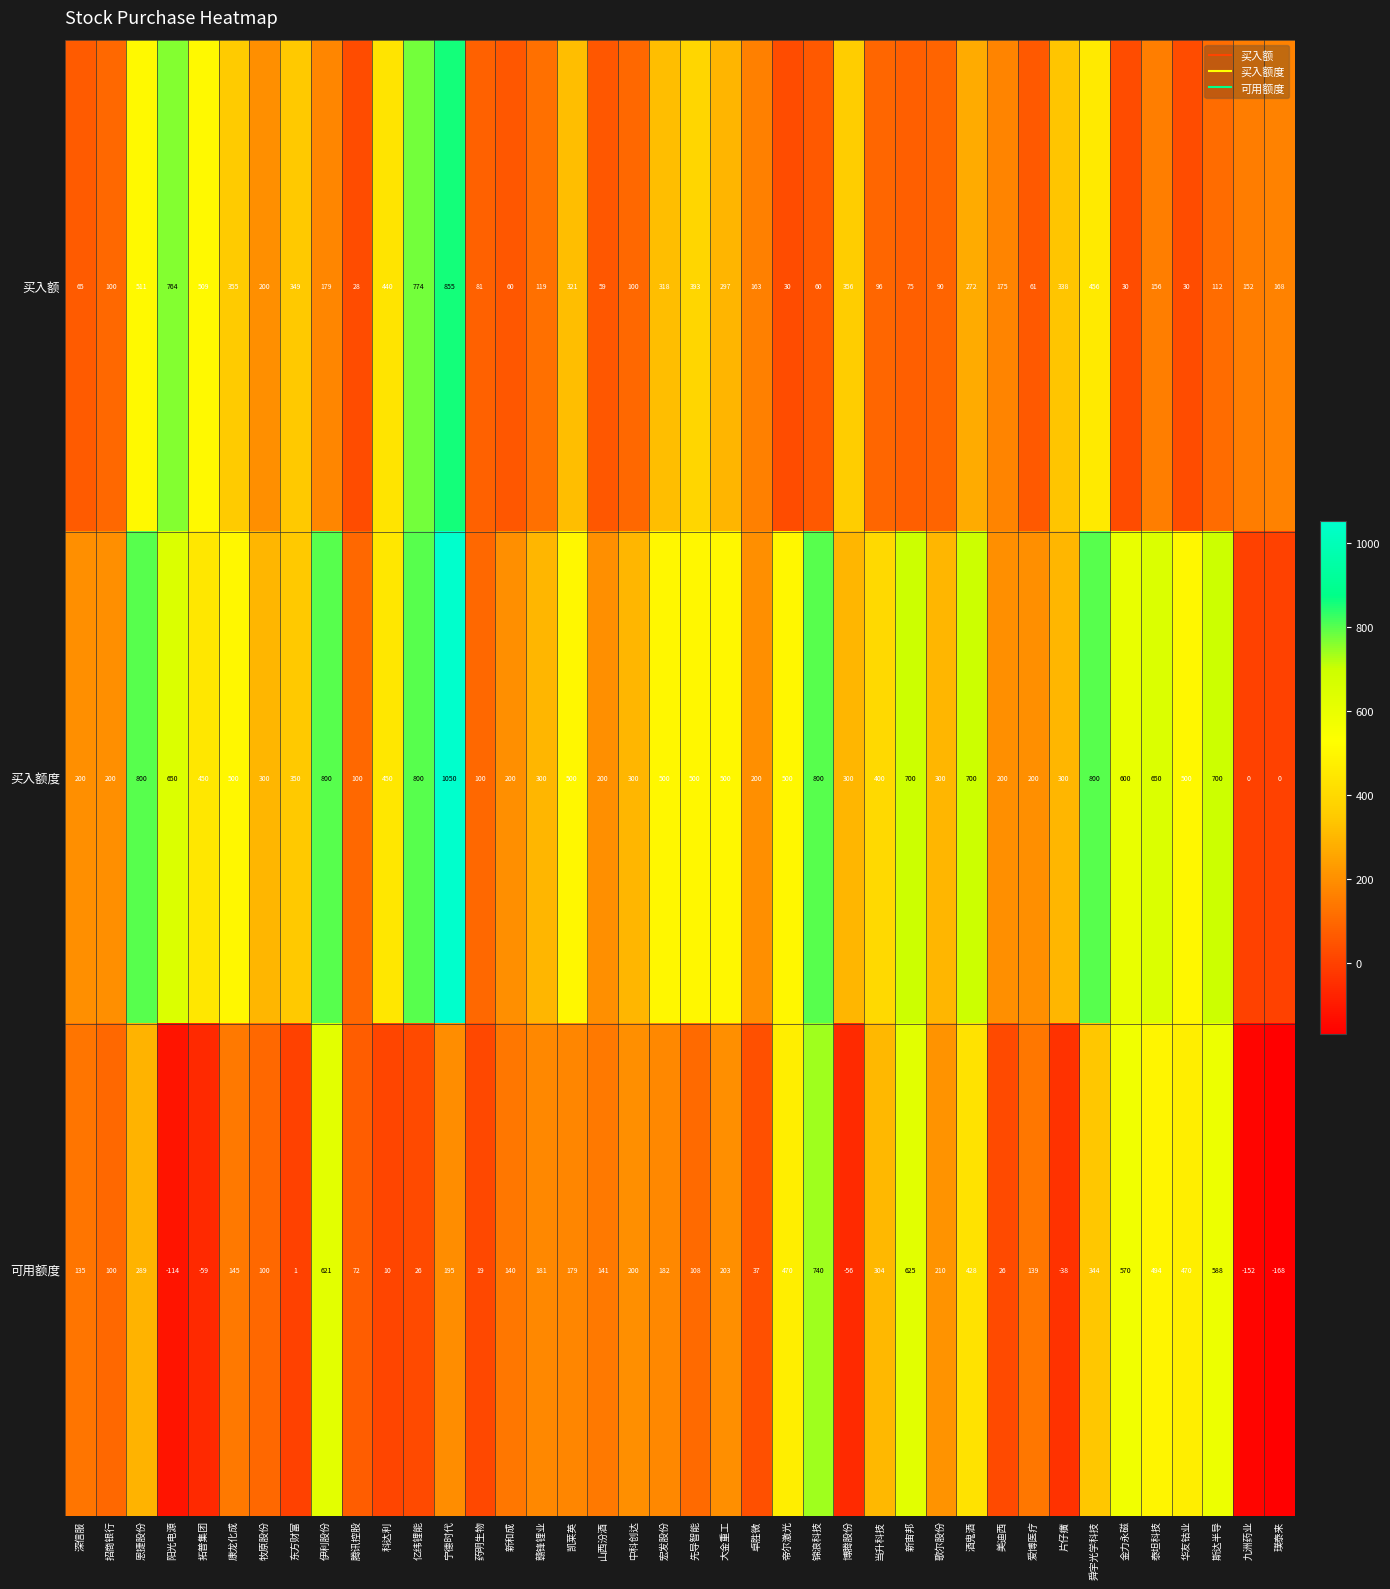

The 买入额 series shows 321 at 凯莱英. True or false?

True